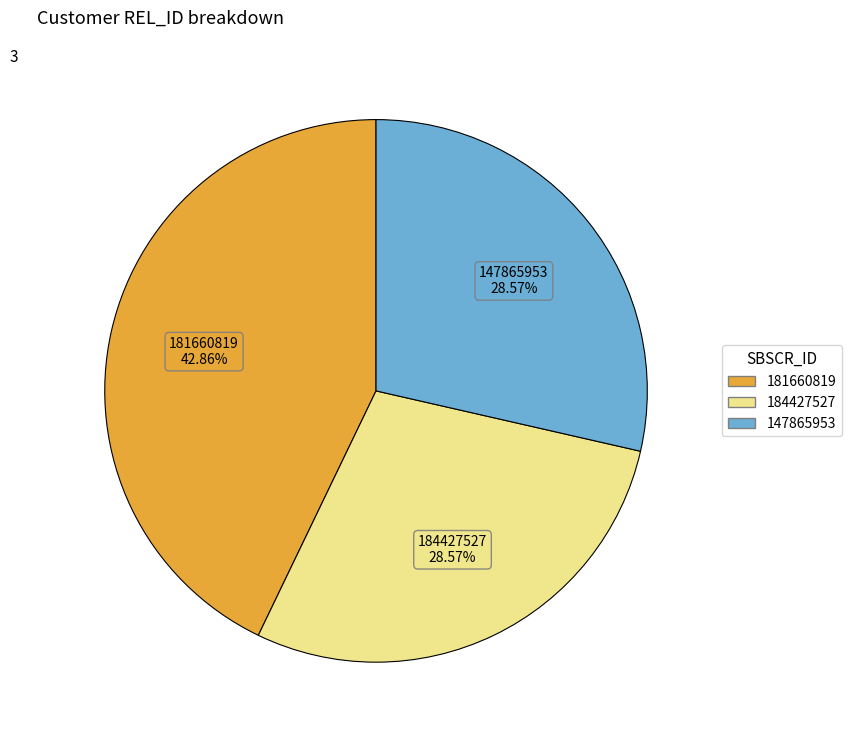

To the nearest percent, what is the difference between the largest and smallest slice percentages?

14%